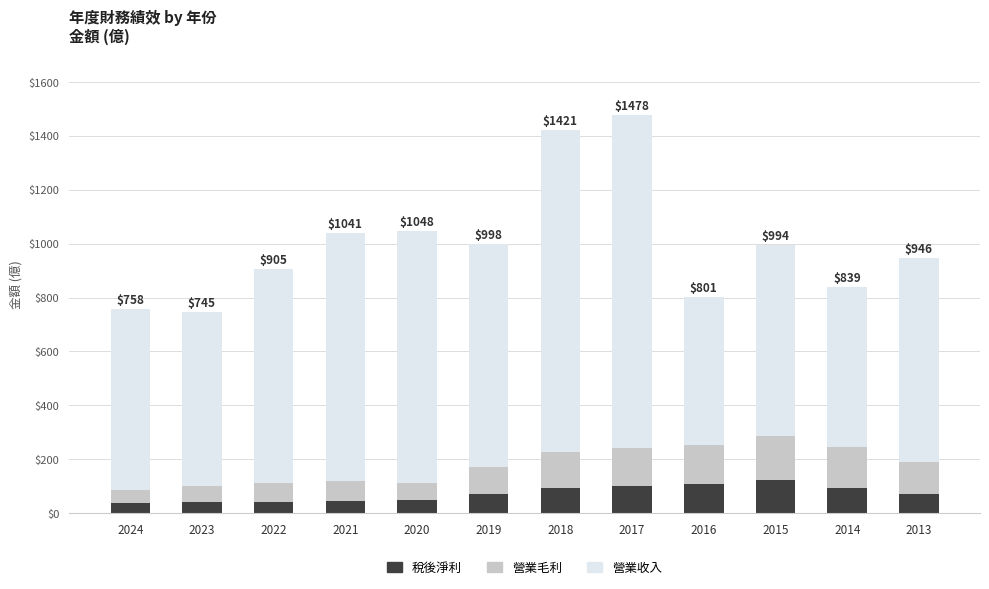

The value of 稅後淨利 at 2020 is 47.2. True or false?

True